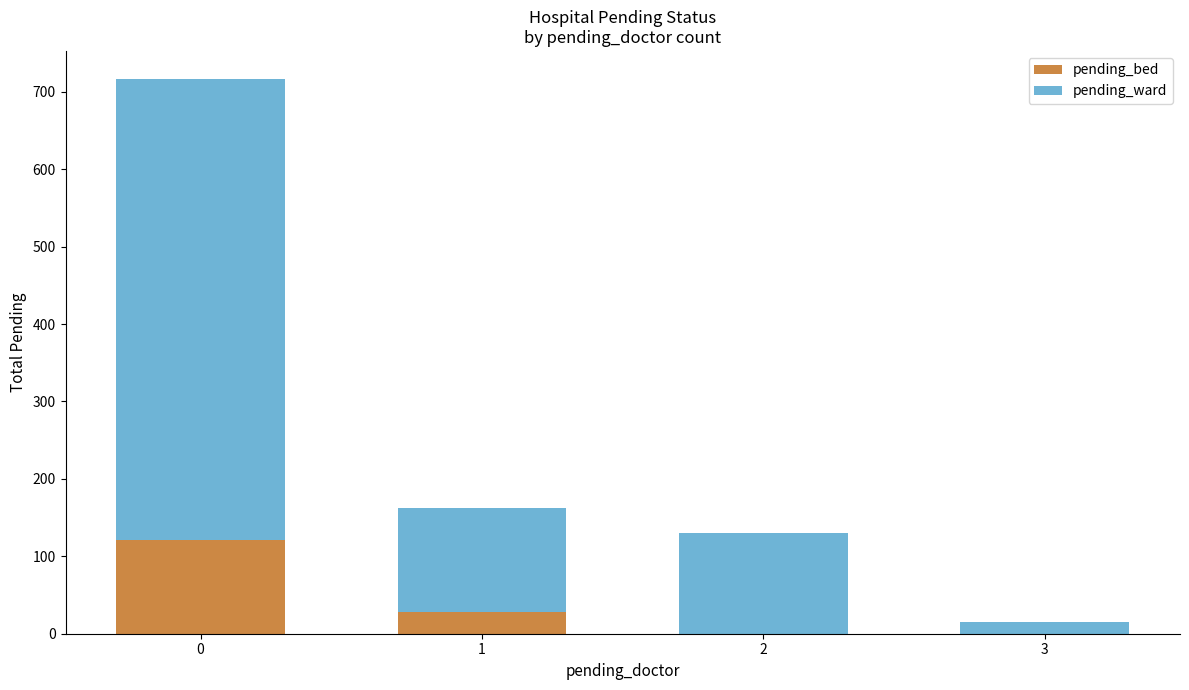

Count the number of categories in the chart.

4